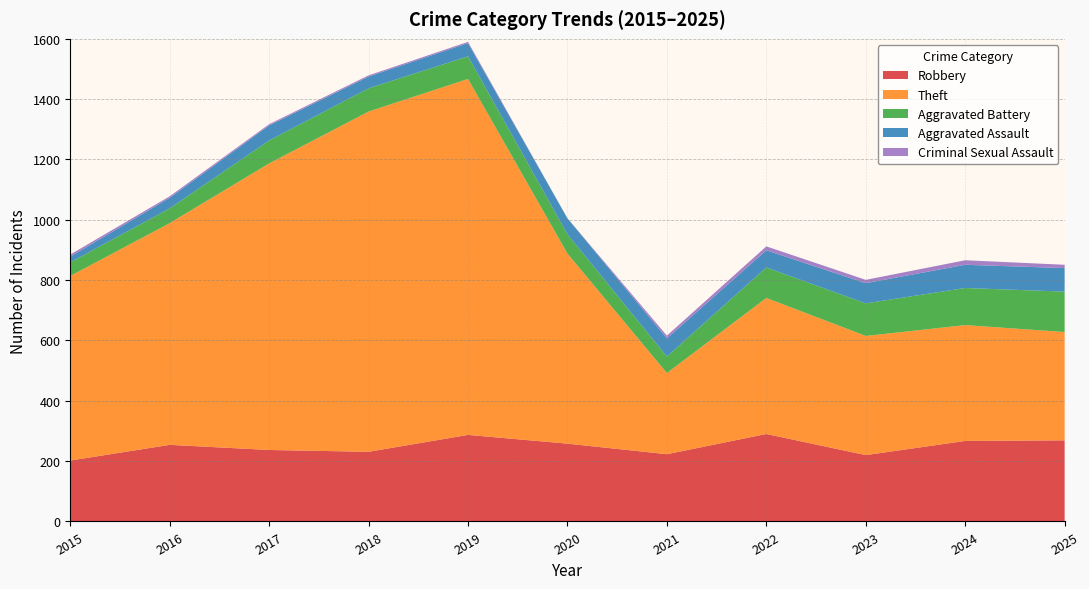

Reading left to right, transcribe all the data shown in this chart.

Robbery: 202	254	237	231	287	258	223	290	220	267	269
Theft: 612	735	950	1128	1180	630	269	451	395	384	359
Aggravated Battery: 45	49	76	77	75	64	55	101	108	123	134
Aggravated Assault: 19	35	50	39	44	53	60	57	67	77	78
Criminal Sexual Assault: 7	5	4	4	4	0	9	13	11	15	11